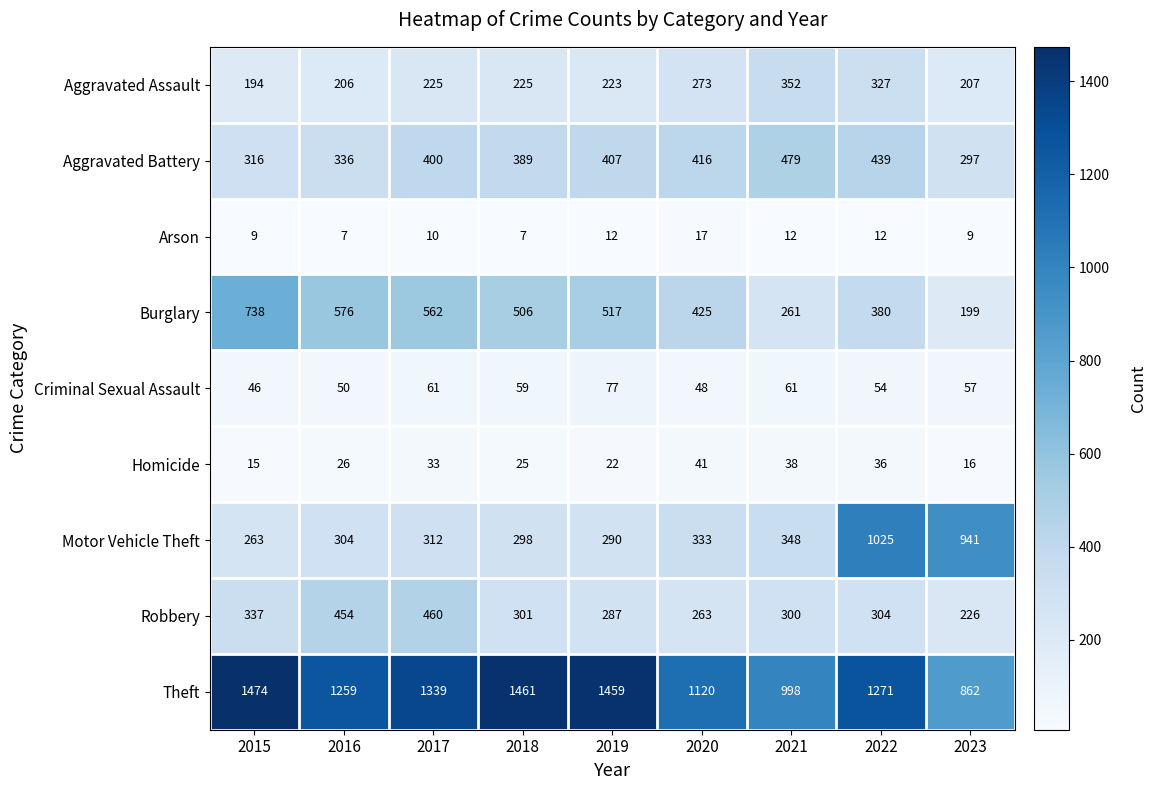

What is the sum of all Arson values?

95